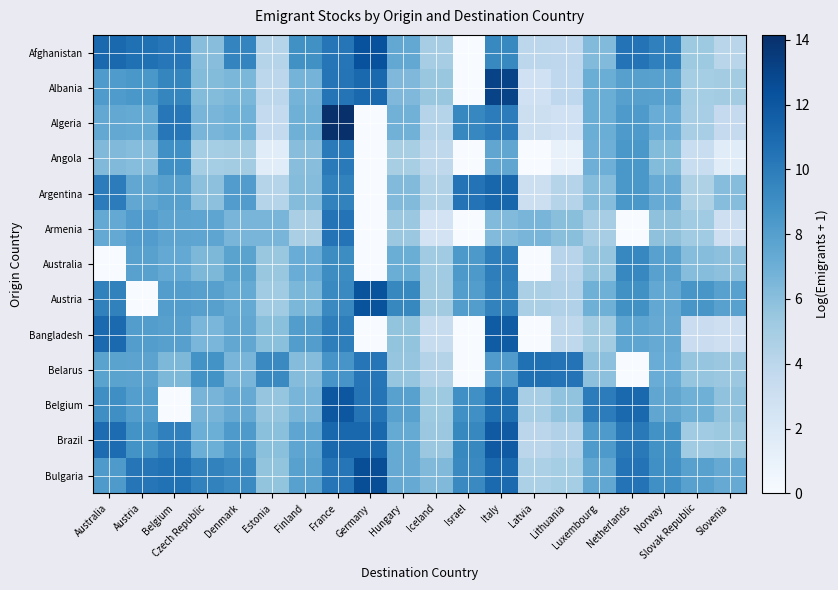

Which series has the largest total across all categories?

Bulgaria